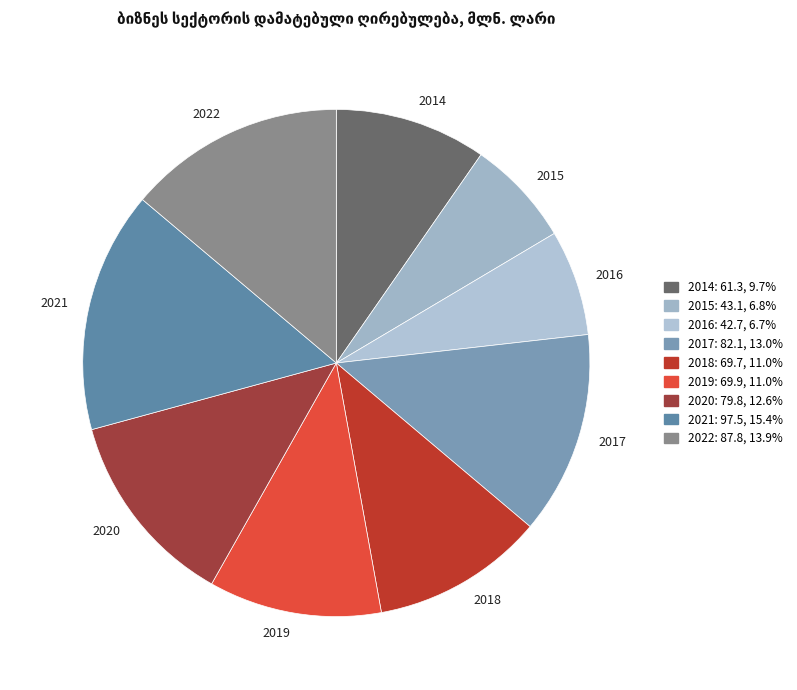

Which slice is the largest?

2021